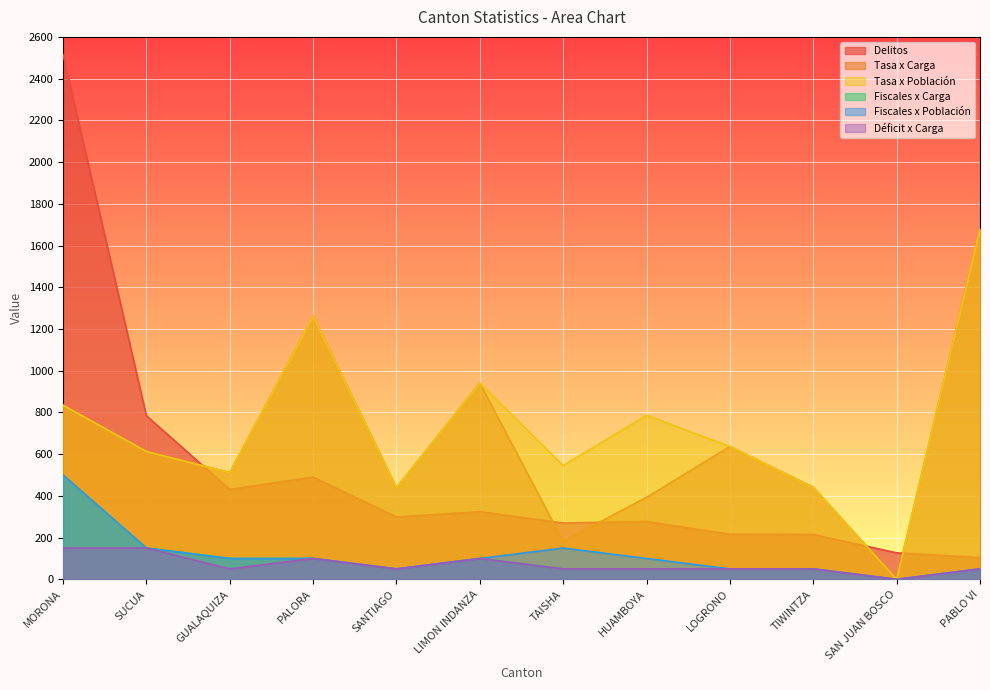

Reading left to right, transcribe all the data shown in this chart.

Delitos: MORONA=2515.0	SUCUA=784.0	GUALAQUIZA=431.0	PALORA=490.0	SANTIAGO=299.0	LIMON INDANZA=324.0	TAISHA=270.0	HUAMBOYA=277.0	LOGRONO=216.0	TIWINTZA=215.0	SAN JUAN BOSCO=127.0	PABLO VI=104.0
Tasa x Carga: MORONA=835.0	SUCUA=613.0	GUALAQUIZA=511.5	PALORA=1261.0	SANTIAGO=439.0	LIMON INDANZA=940.5	TAISHA=182.0	HUAMBOYA=393.0	LOGRONO=637.0	TIWINTZA=441.0	SAN JUAN BOSCO=0.0	PABLO VI=1679.5
Tasa x Población: MORONA=835.0	SUCUA=613.0	GUALAQUIZA=511.5	PALORA=1261.0	SANTIAGO=439.0	LIMON INDANZA=940.5	TAISHA=545.5	HUAMBOYA=786.0	LOGRONO=637.0	TIWINTZA=441.0	SAN JUAN BOSCO=0.0	PABLO VI=1679.5
Fiscales x Carga: MORONA=500.0	SUCUA=150.0	GUALAQUIZA=100.0	PALORA=100.0	SANTIAGO=50.0	LIMON INDANZA=100.0	TAISHA=50.0	HUAMBOYA=50.0	LOGRONO=50.0	TIWINTZA=50.0	SAN JUAN BOSCO=0.0	PABLO VI=50.0
Fiscales x Población: MORONA=500.0	SUCUA=150.0	GUALAQUIZA=100.0	PALORA=100.0	SANTIAGO=50.0	LIMON INDANZA=100.0	TAISHA=150.0	HUAMBOYA=100.0	LOGRONO=50.0	TIWINTZA=50.0	SAN JUAN BOSCO=0.0	PABLO VI=50.0
Déficit x Carga: MORONA=150.0	SUCUA=150.0	GUALAQUIZA=50.0	PALORA=100.0	SANTIAGO=50.0	LIMON INDANZA=100.0	TAISHA=50.0	HUAMBOYA=50.0	LOGRONO=50.0	TIWINTZA=50.0	SAN JUAN BOSCO=0.0	PABLO VI=50.0